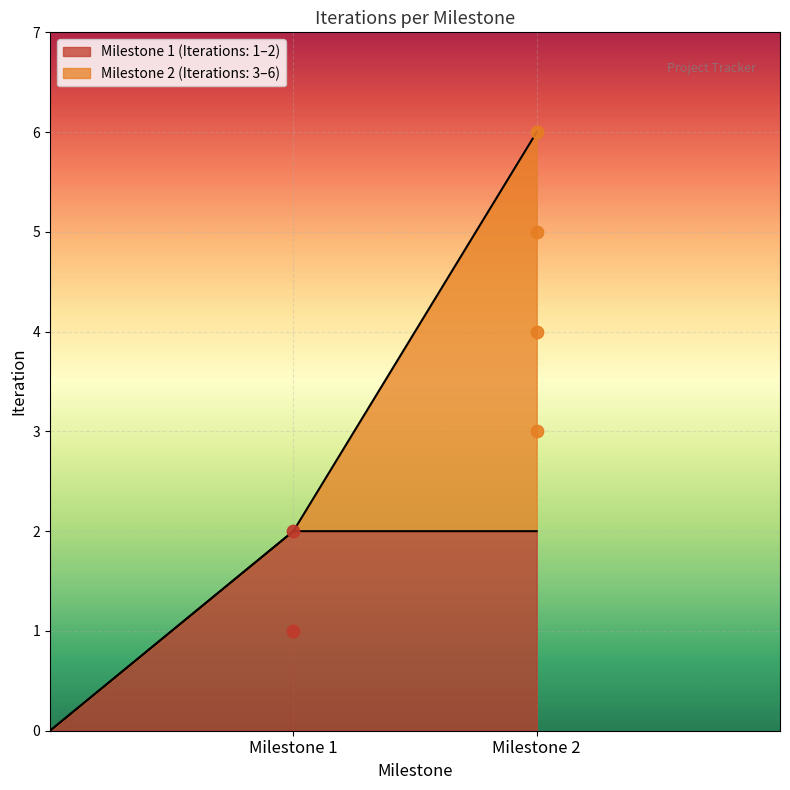

What is the change in value from 1 to 2?

+1